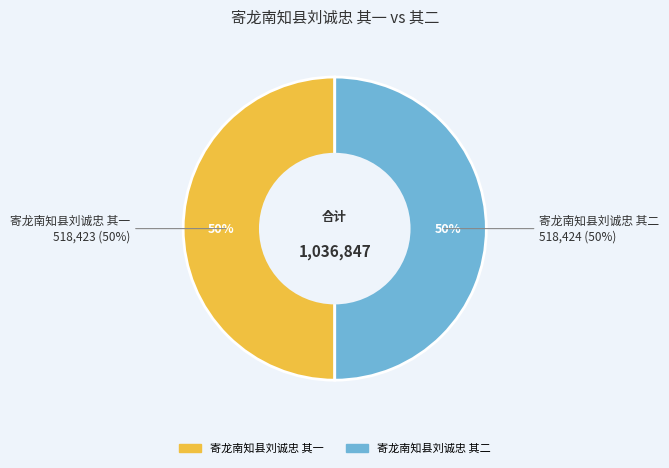

To the nearest percent, what portion does 寄龙南知县刘诚忠 其二 represent?

50%